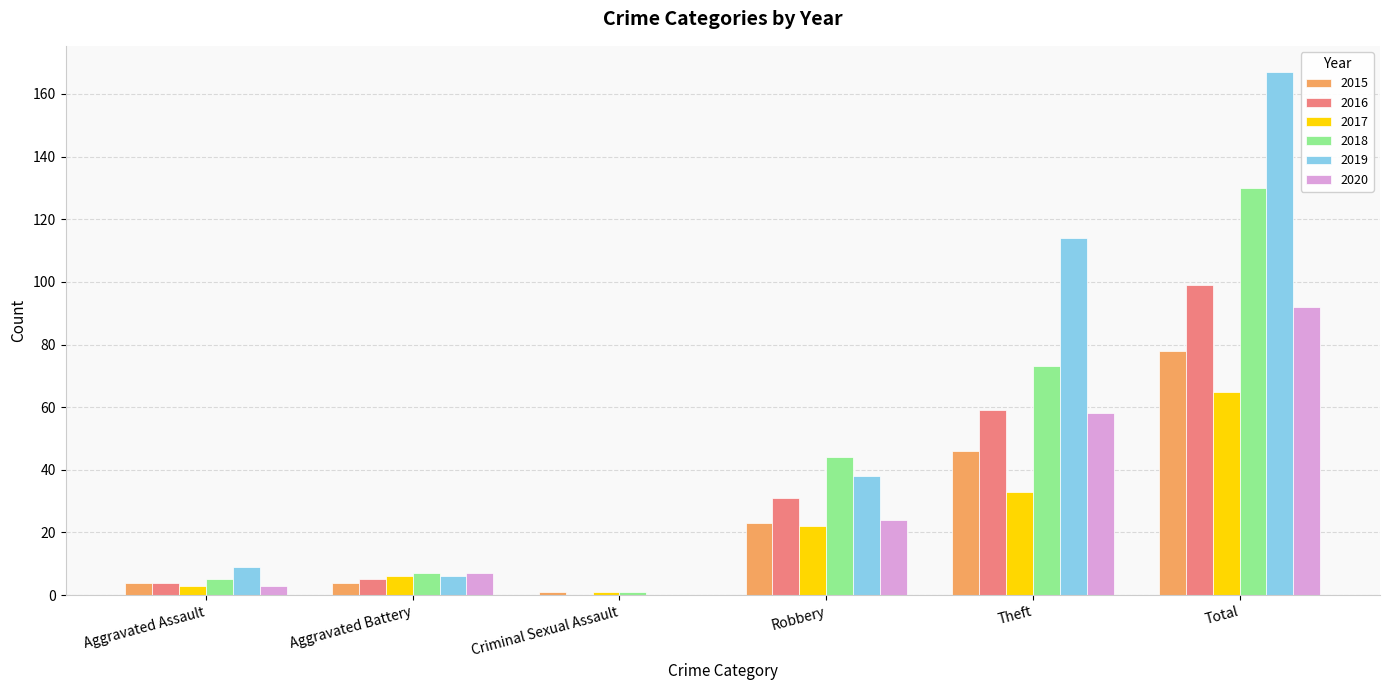

Reading right to left, extract all data points from this chart.

2015: Total=78	Theft=46	Robbery=23	Criminal Sexual Assault=1	Aggravated Battery=4	Aggravated Assault=4
2016: Total=99	Theft=59	Robbery=31	Criminal Sexual Assault=0	Aggravated Battery=5	Aggravated Assault=4
2017: Total=65	Theft=33	Robbery=22	Criminal Sexual Assault=1	Aggravated Battery=6	Aggravated Assault=3
2018: Total=130	Theft=73	Robbery=44	Criminal Sexual Assault=1	Aggravated Battery=7	Aggravated Assault=5
2019: Total=167	Theft=114	Robbery=38	Criminal Sexual Assault=0	Aggravated Battery=6	Aggravated Assault=9
2020: Total=92	Theft=58	Robbery=24	Criminal Sexual Assault=0	Aggravated Battery=7	Aggravated Assault=3